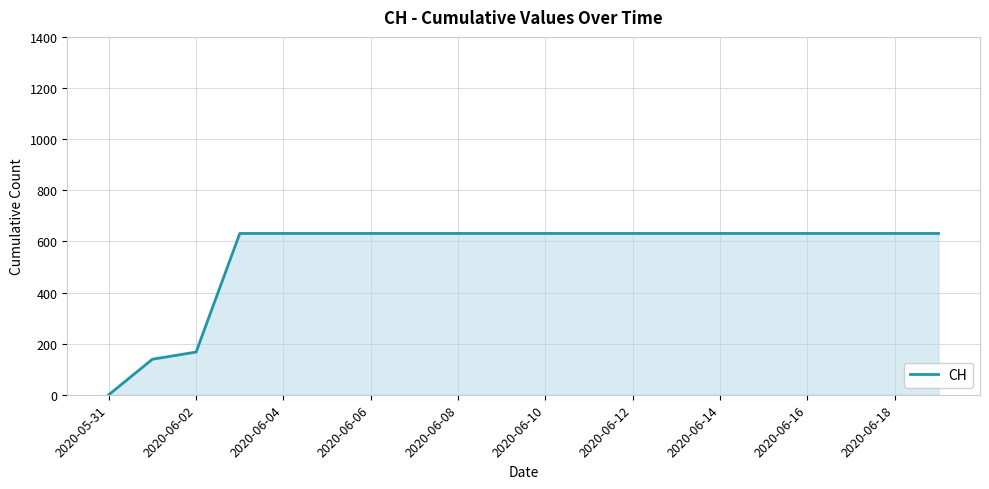

What is the difference between the maximum and minimum values?

631